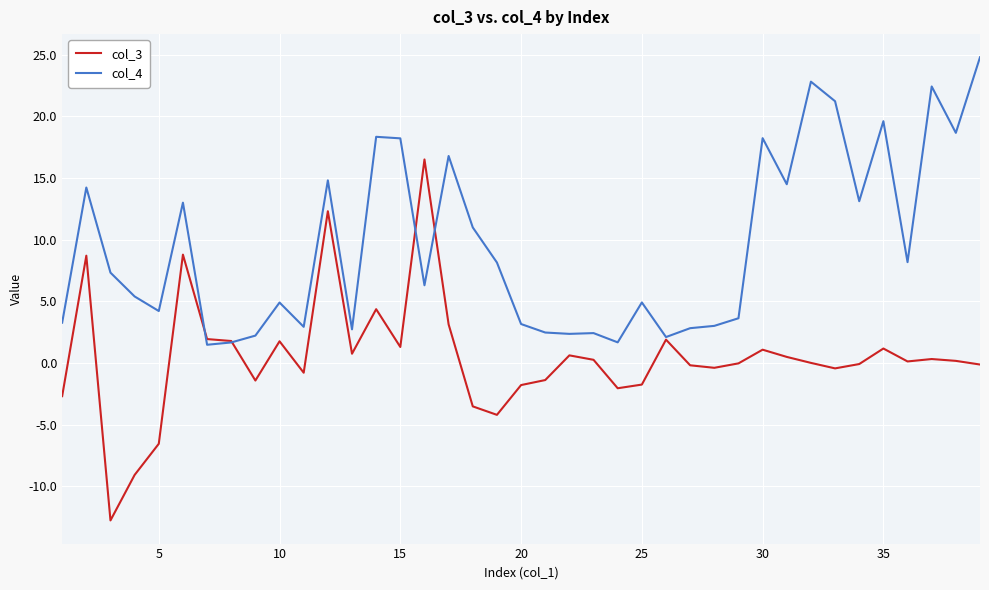

Which series has the largest total across all categories?

col_4